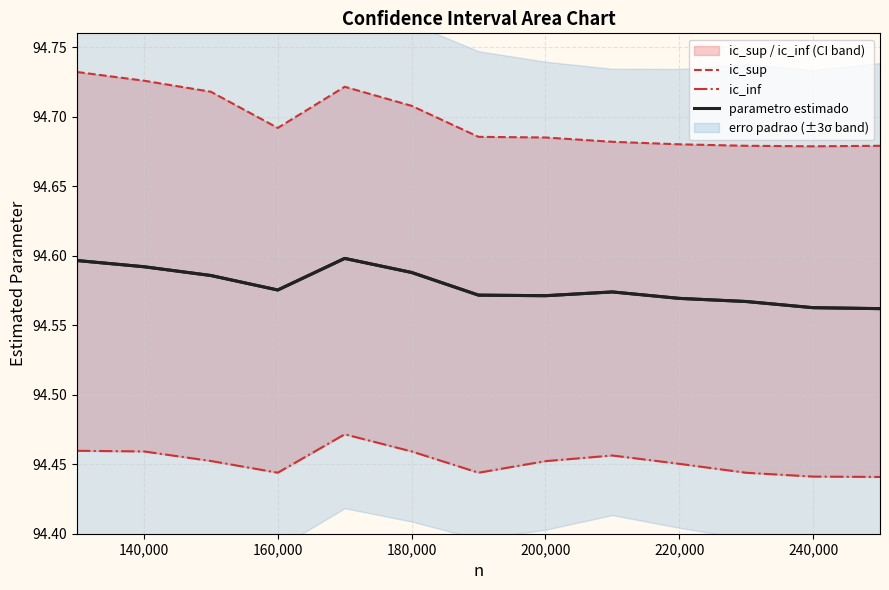

True or false: parametro estimado has a value of 127.5 at 220,000.

False